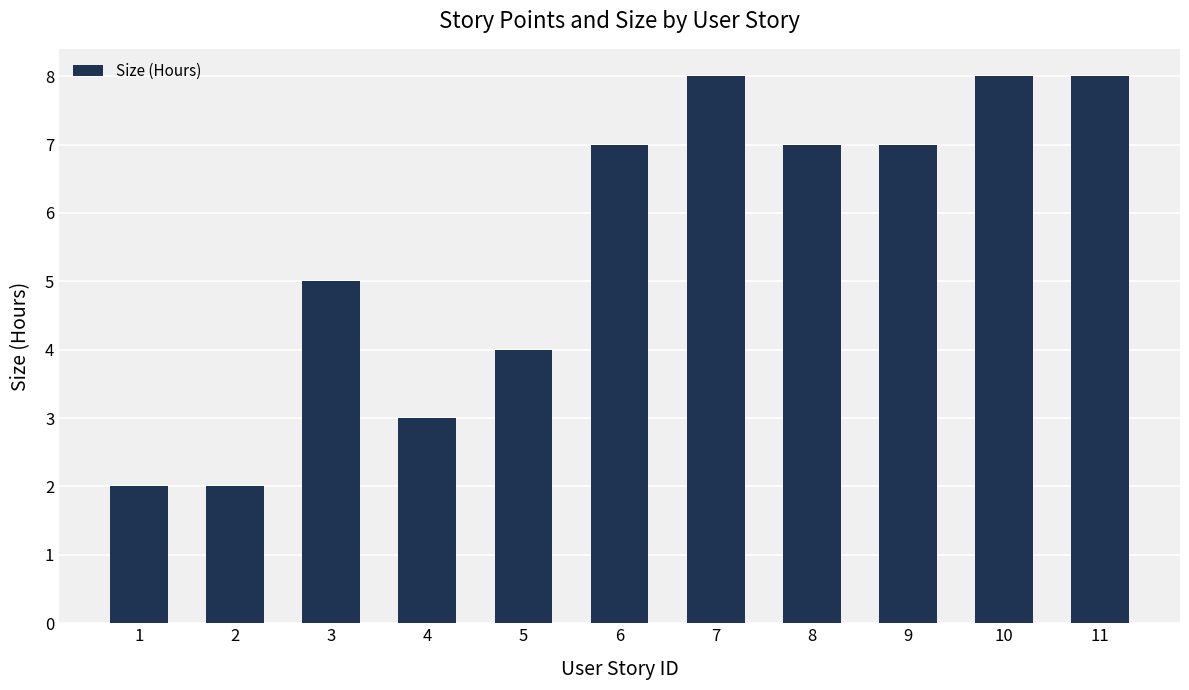

Reading left to right, transcribe all the data shown in this chart.

2	2	5	3	4	7	8	7	7	8	8